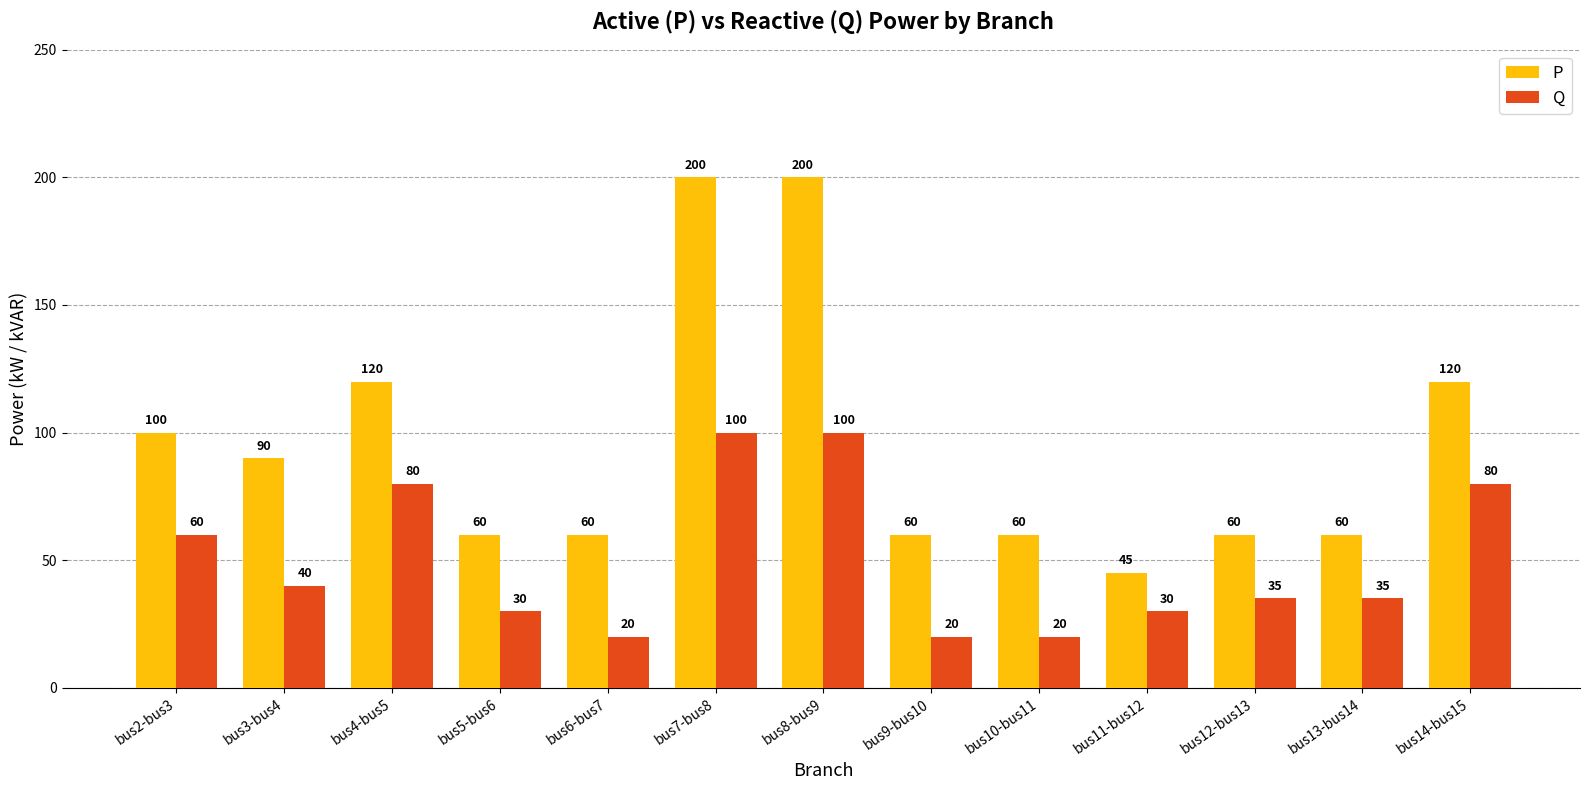

What is the label of the 5th bar from the right?

bus10-bus11